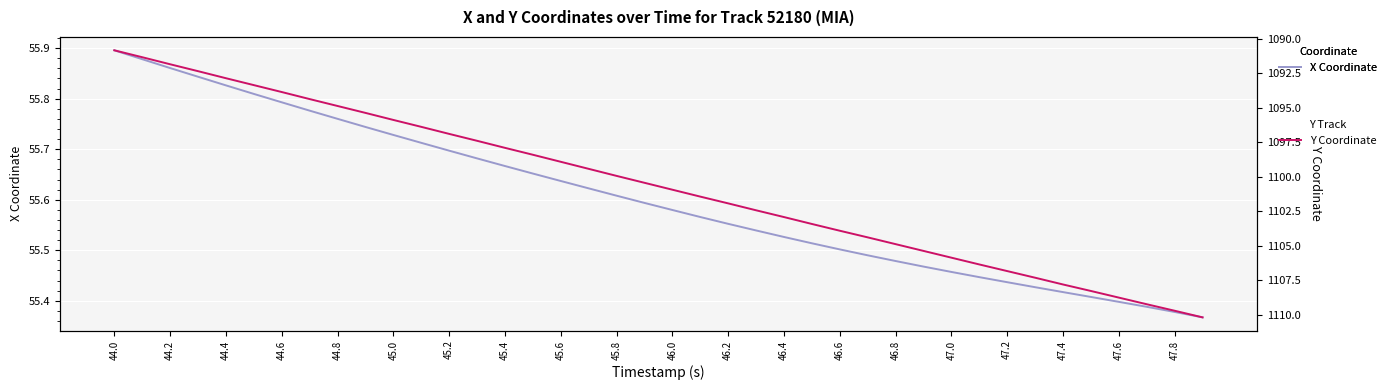

What is the value of the X Coordinate point at the 11th from the left?

55.7